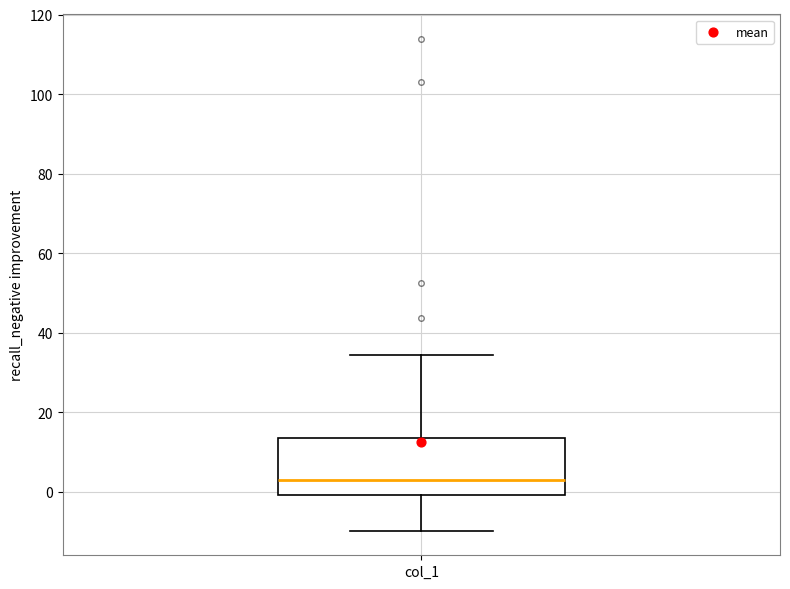

Transcribe this box plot: give where the median line is, the range the box spans, and where the two whiskers end, as read against the y-axis. The values are not printed on the chart, so give them approximately, as read against the axis.

median 4, box 0 to 14, whiskers -10 to 34